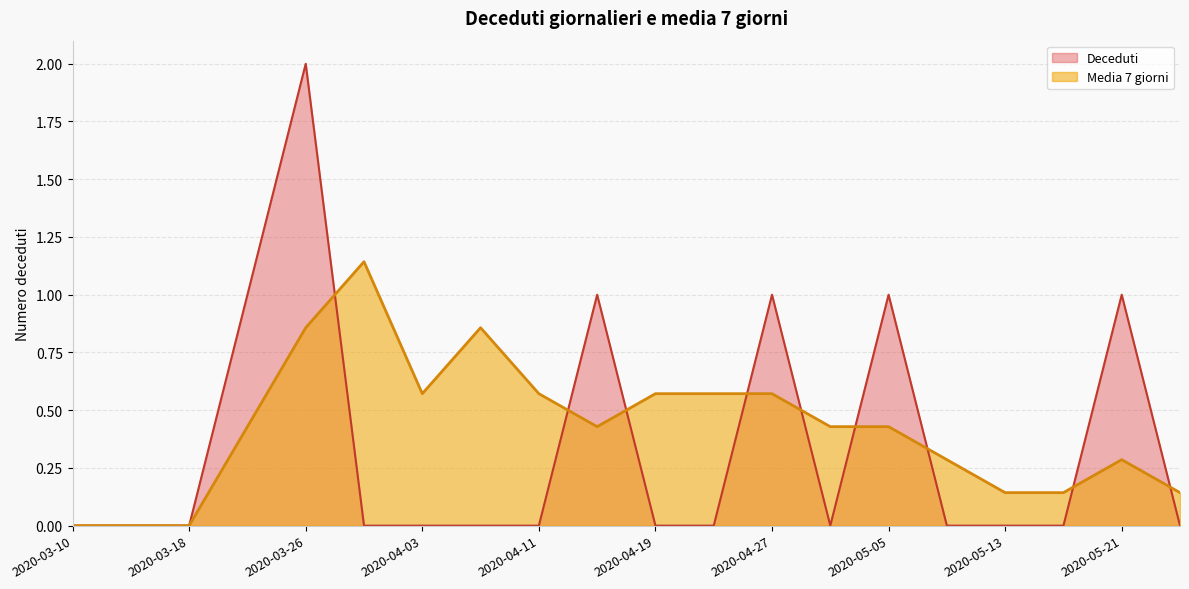

How many Media 7 giorni values are between 0 and 1?

19